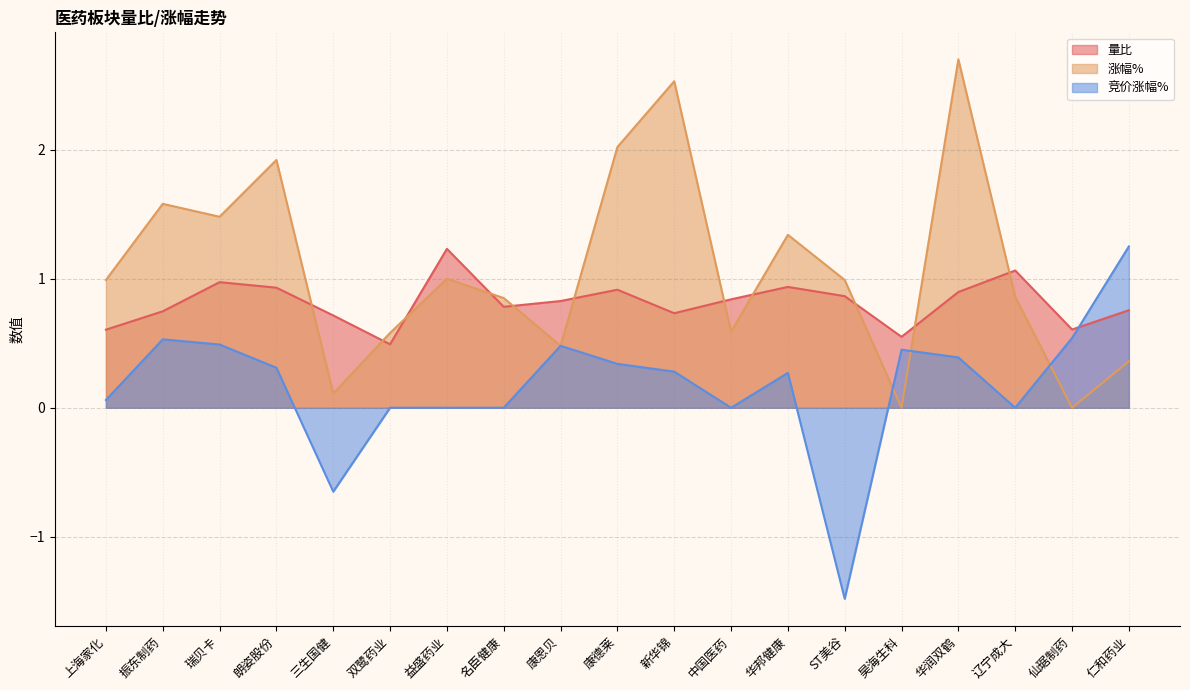

What position from the left is 康德莱?

10